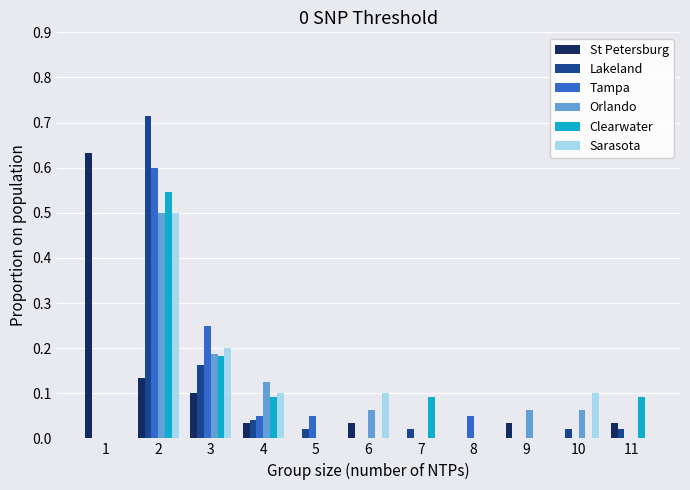

Which series changed the most between 4 and 9?

Sarasota